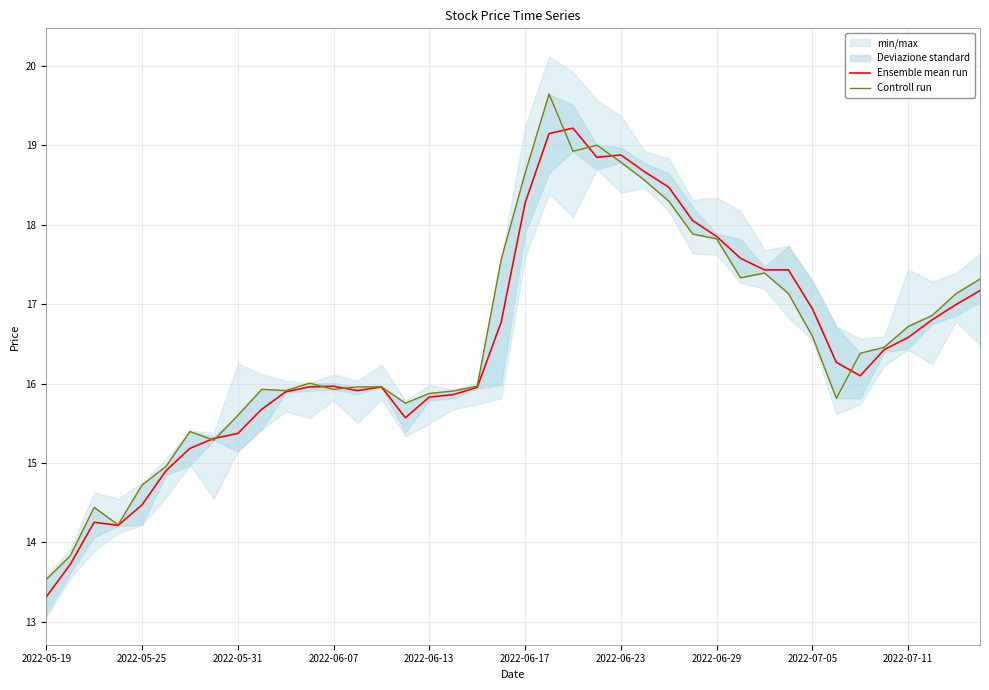

What is the lowest value of the Ensemble mean run series?

13.3